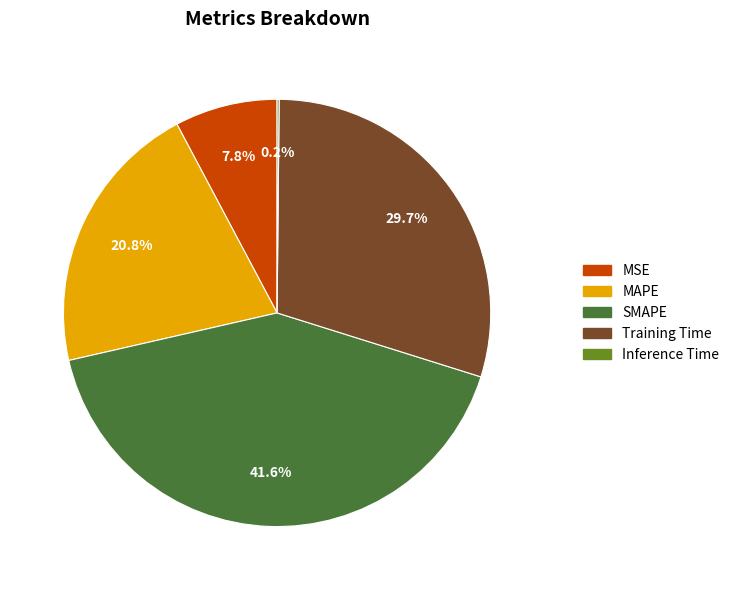

To the nearest percent, what percentage of the pie is MAPE?

21%